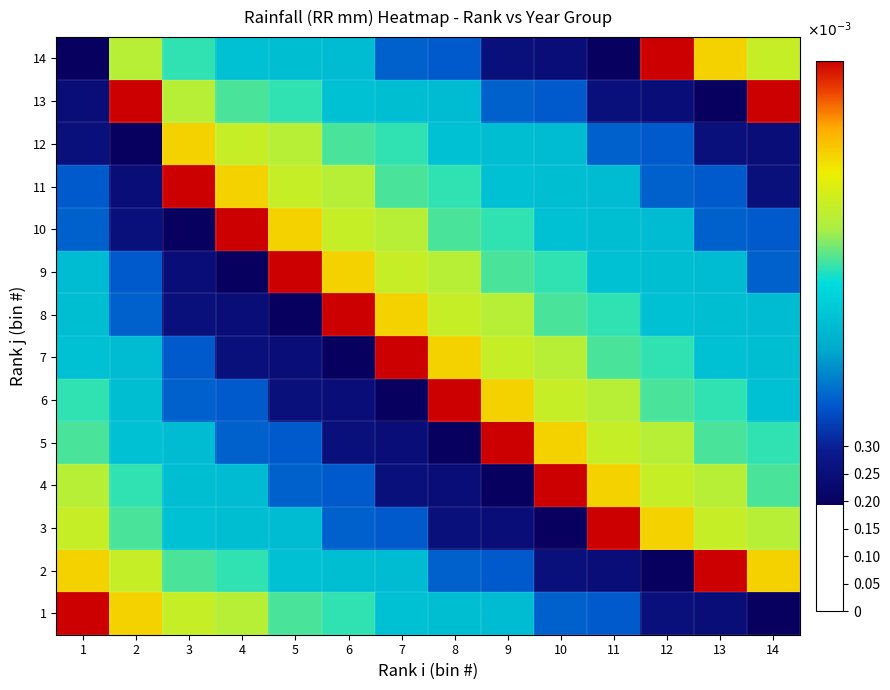

Rank the series by their maximum value, from highest to lowest.

1, 2, 3, 4, 5, 6, 7, 8, 9, 10, 11, 13, 14, 12